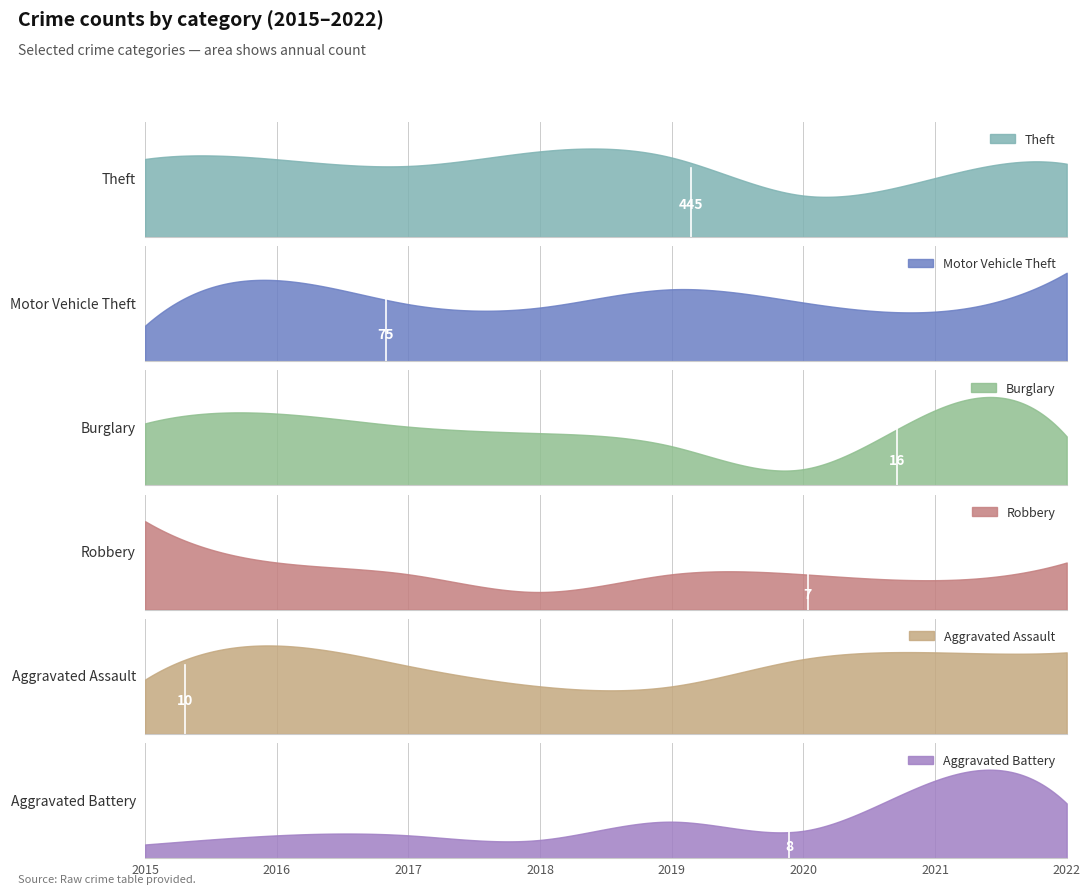

Reading left to right, transcribe all the data shown in this chart.

Theft: 491	489	447	539	500	261	371	461
Motor Vehicle Theft: 43	98	69	65	87	71	60	107
Burglary: 19	22	18	16	12	5	23	15
Robbery: 15	8	6	3	6	6	5	8
Aggravated Assault: 8	13	10	7	7	11	12	12
Aggravated Battery: 3	5	5	4	8	6	17	12